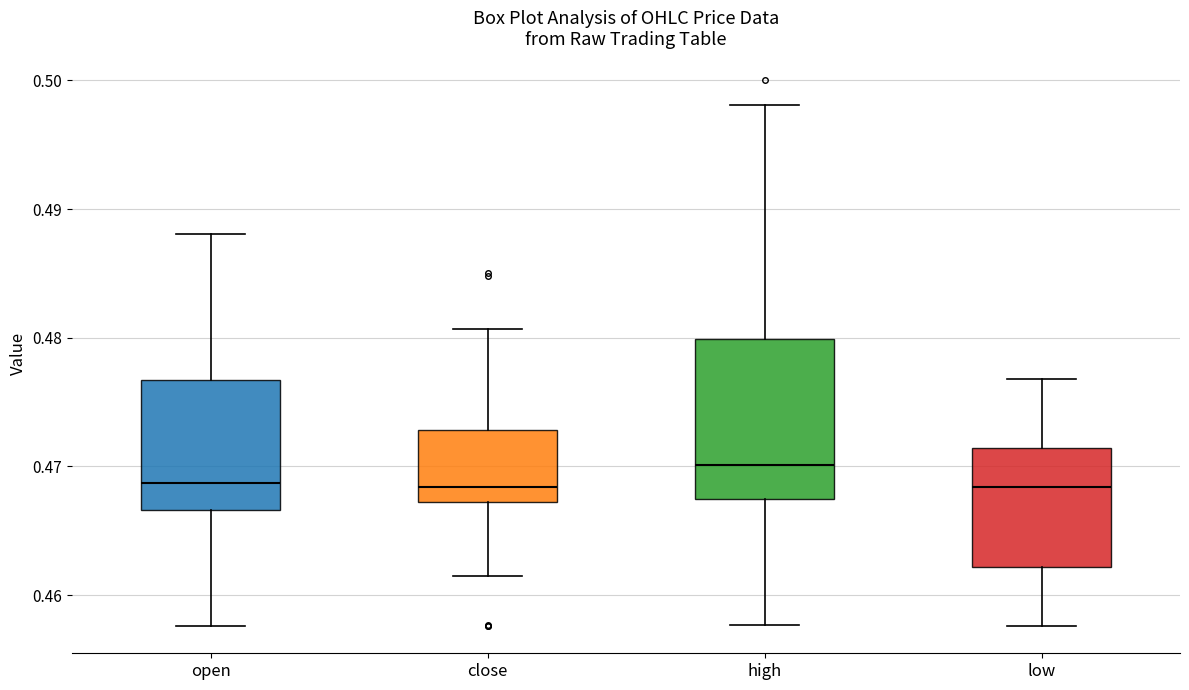

Reading left to right, transcribe this box plot: for each box, give where its median line is, the range the box spans, and where its two whiskers end, as read against the y-axis. The values are not printed on the chart, so give them approximately, as read against the axis.

open: median 0.469, box 0.467 to 0.477, whiskers 0.458 to 0.488
close: median 0.468, box 0.467 to 0.473, whiskers 0.462 to 0.481
high: median 0.470, box 0.468 to 0.480, whiskers 0.458 to 0.498
low: median 0.468, box 0.462 to 0.471, whiskers 0.458 to 0.477